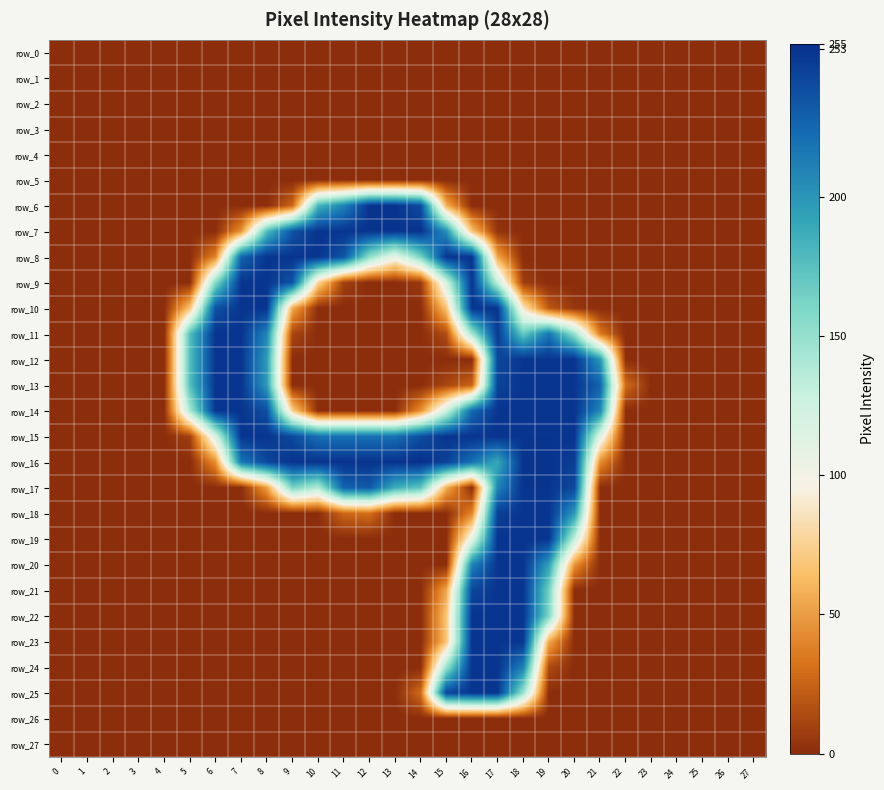

What value does the row_8 series have at 7, to the nearest 5?

225